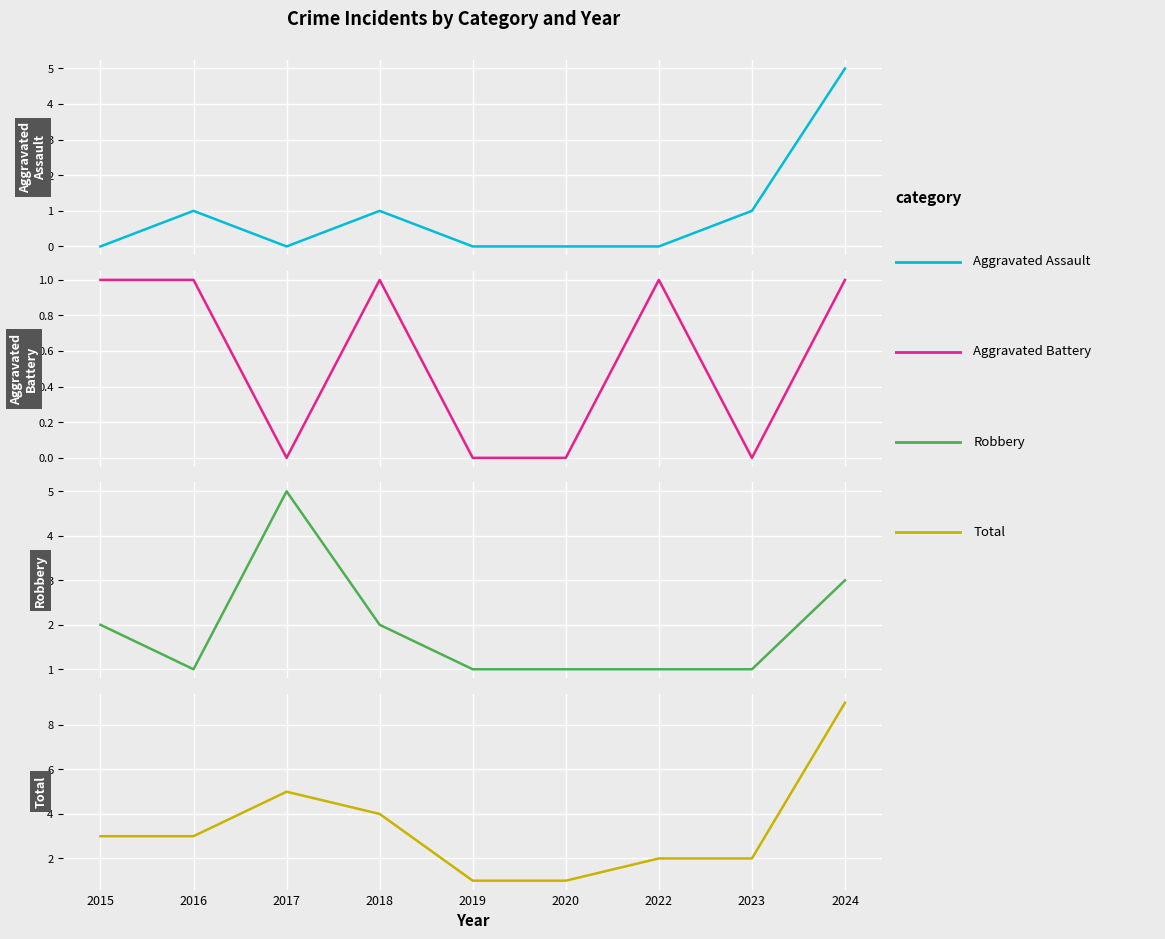

Rank the series at 2019 from highest to lowest value.

Robbery, Total, Aggravated Assault, Aggravated Battery